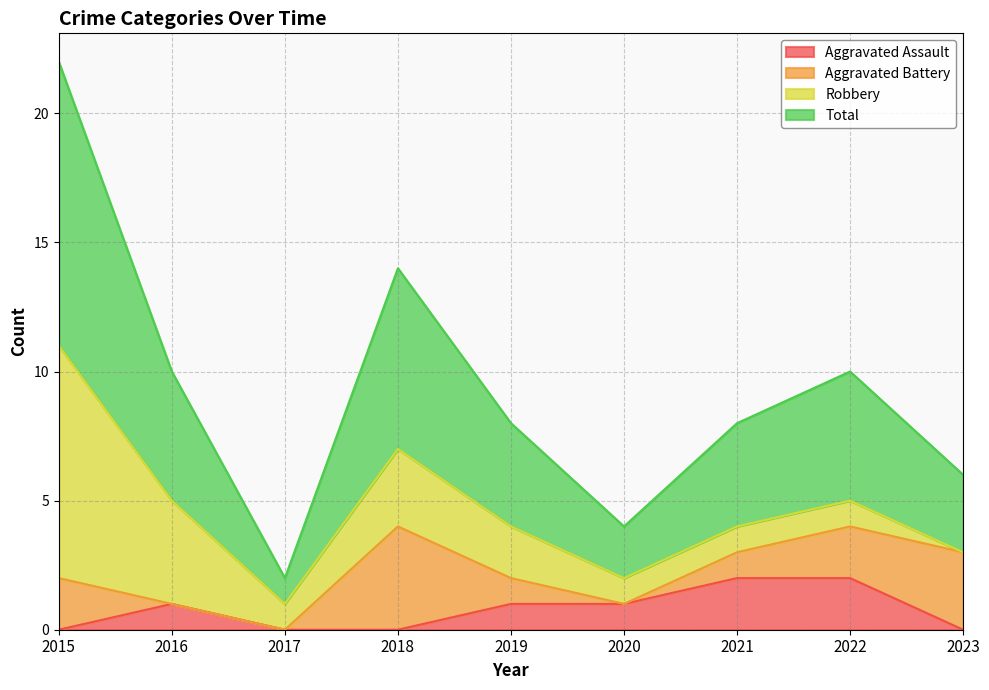

Is it true that Aggravated Assault equals 0 at 2015?

True